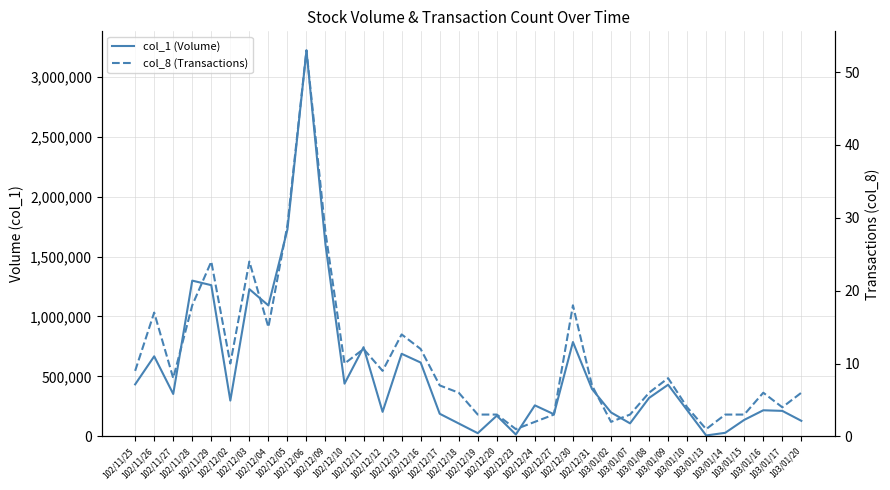

What is the maximum value for col_8 (Transactions)?

53